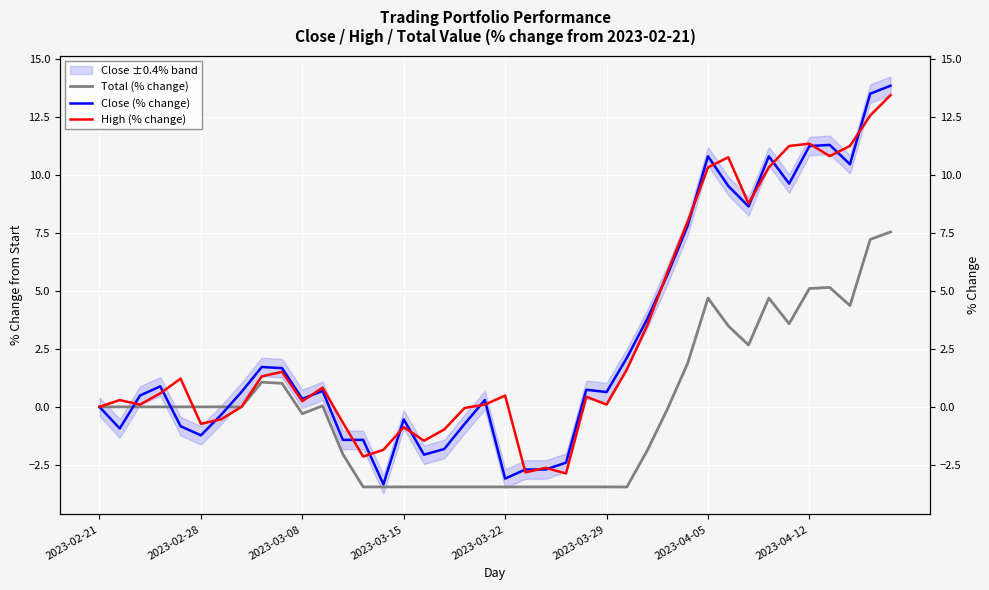

What is the difference between the highest and lowest values at 38?

6.3